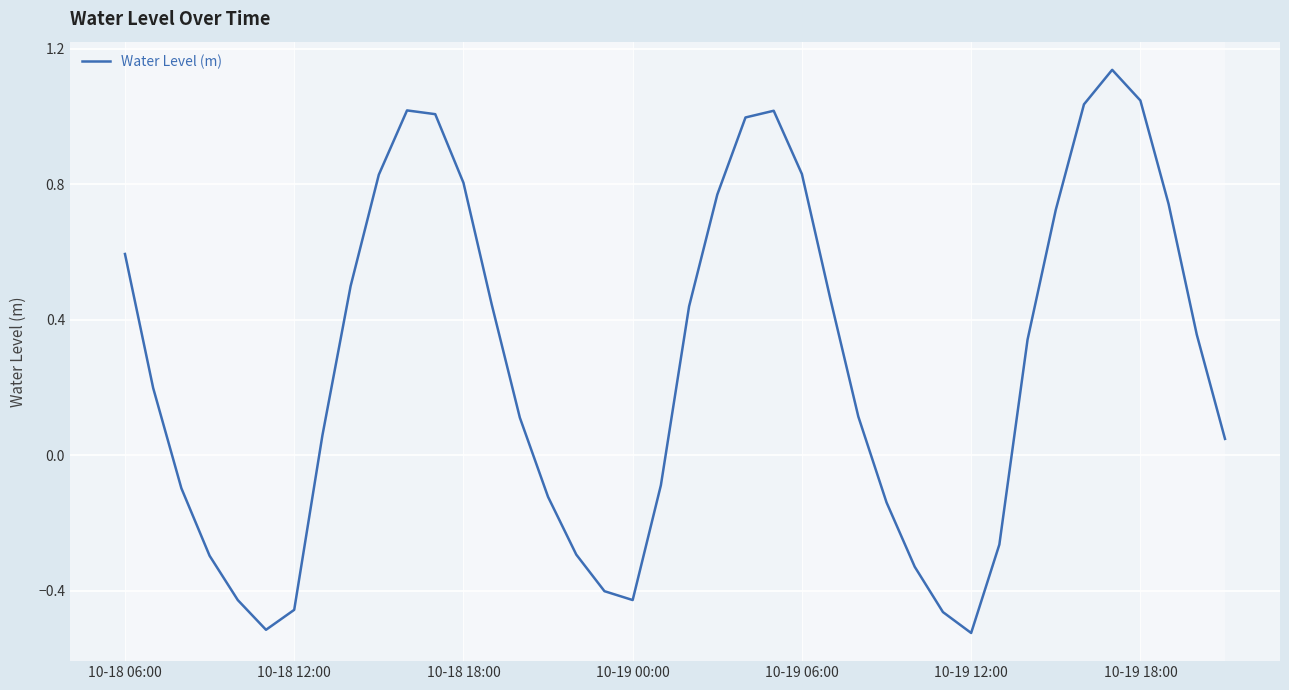

Does the chart display data point markers on the line(s)?

No